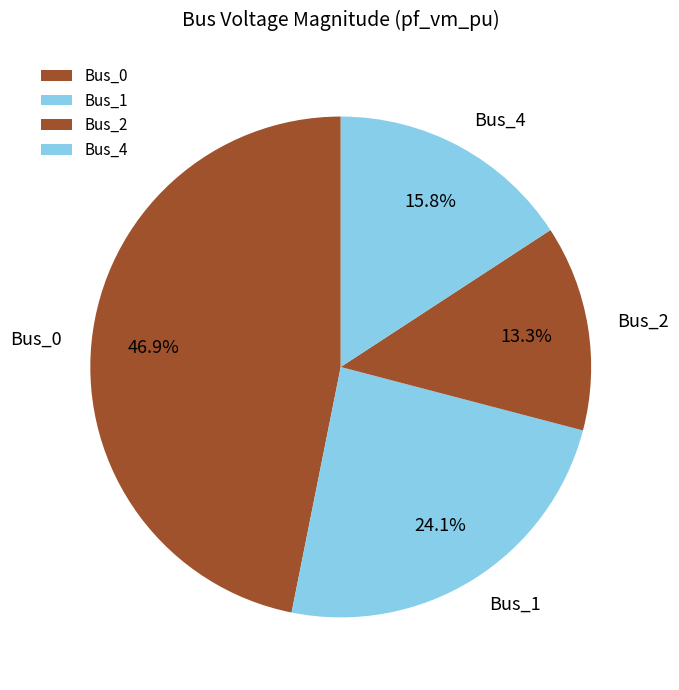

What is the largest slice in the pie chart?

Bus_0